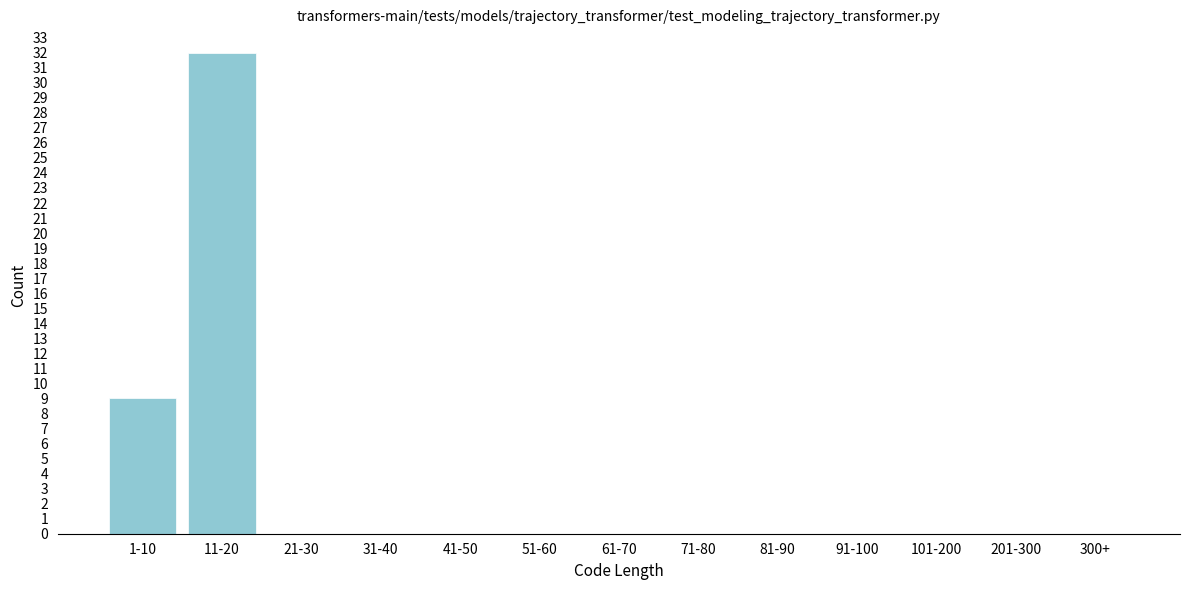

Reading left to right, transcribe all the data shown in this chart.

1-10=9	11-20=32	21-30=0	31-40=0	41-50=0	51-60=0	61-70=0	71-80=0	81-90=0	91-100=0	101-200=0	201-300=0	300+=0